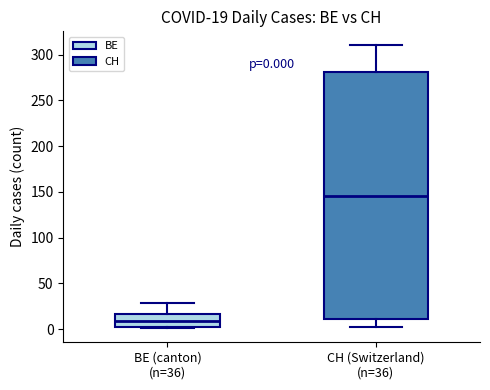

Which box is the tallest, from its lower edge to its upper edge?

CH (Switzerland) (n=36)